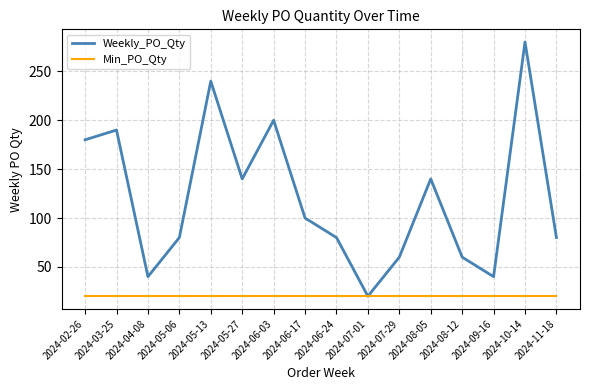

How many lines are shown in the chart?

2